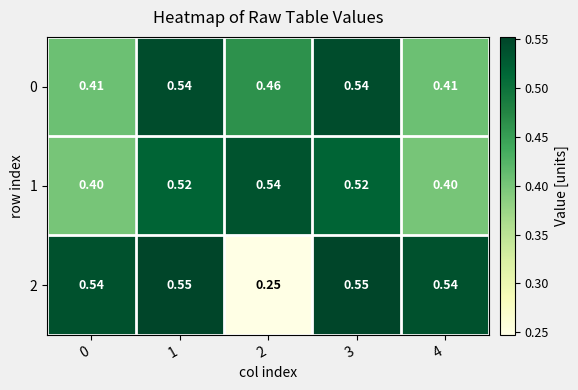

Is the value of 2 at 3 greater than the value of 0 at 0?

Yes